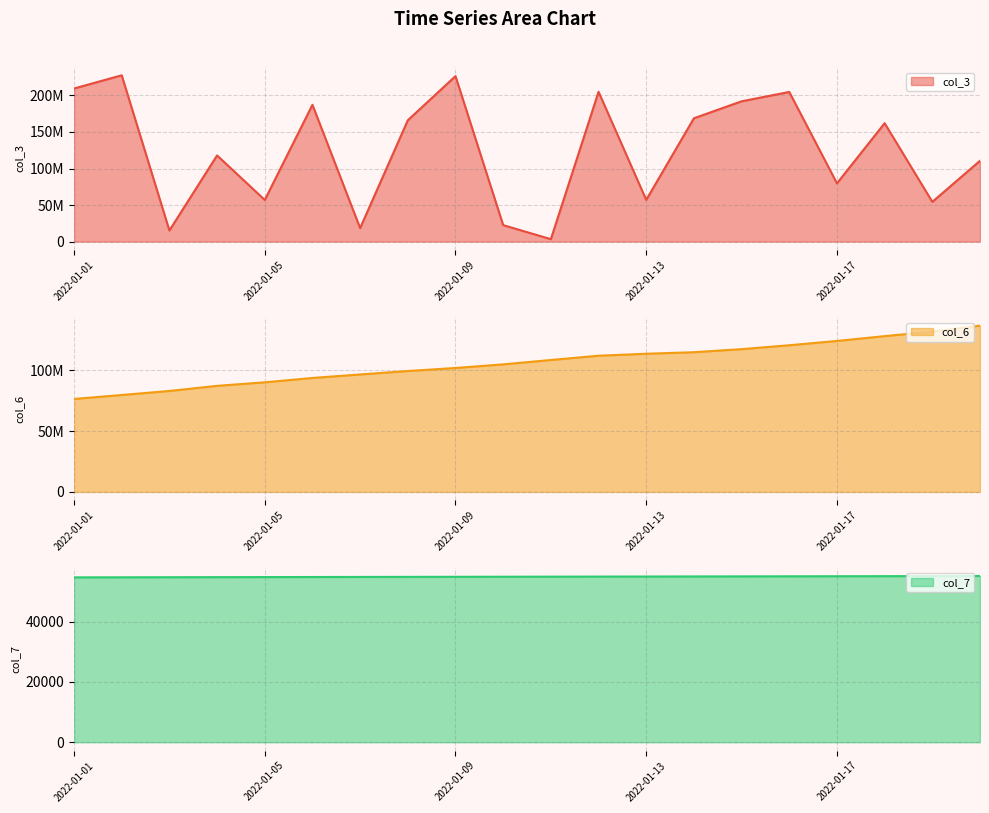

Reading left to right, what are all the values shown in this chart?

col_3: 2022-01-01=209455392	2022-01-02=227470640	2022-01-03=15224168	2022-01-04=117871496	2022-01-05=56998776	2022-01-06=187142976	2022-01-07=18458344	2022-01-08=165980720	2022-01-09=226350176	2022-01-10=22546128	2022-01-11=3332304	2022-01-12=204954112	2022-01-13=57078848	2022-01-14=168698616	2022-01-15=191926208	2022-01-16=204698920	2022-01-17=79707536	2022-01-18=161959904	2022-01-19=54378528	2022-01-20=110569720
col_6: 2022-01-01=76369221	2022-01-02=79644254	2022-01-03=82953075	2022-01-04=87151118	2022-01-05=90048411	2022-01-06=93632650	2022-01-07=96509130	2022-01-08=99337636	2022-01-09=101834269	2022-01-10=104796522	2022-01-11=108392526	2022-01-12=111899603	2022-01-13=113522653	2022-01-14=114792536	2022-01-15=117307624	2022-01-16=120507431	2022-01-17=124030874	2022-01-18=127994939	2022-01-19=131724281	2022-01-20=136608024
col_7: 2022-01-01=54649	2022-01-02=54673	2022-01-03=54696	2022-01-04=54720	2022-01-05=54743	2022-01-06=54767	2022-01-07=54790	2022-01-08=54814	2022-01-09=54837	2022-01-10=54861	2022-01-11=54884	2022-01-12=54908	2022-01-13=54931	2022-01-14=54955	2022-01-15=54978	2022-01-16=55001	2022-01-17=55025	2022-01-18=55048	2022-01-19=55072	2022-01-20=55107